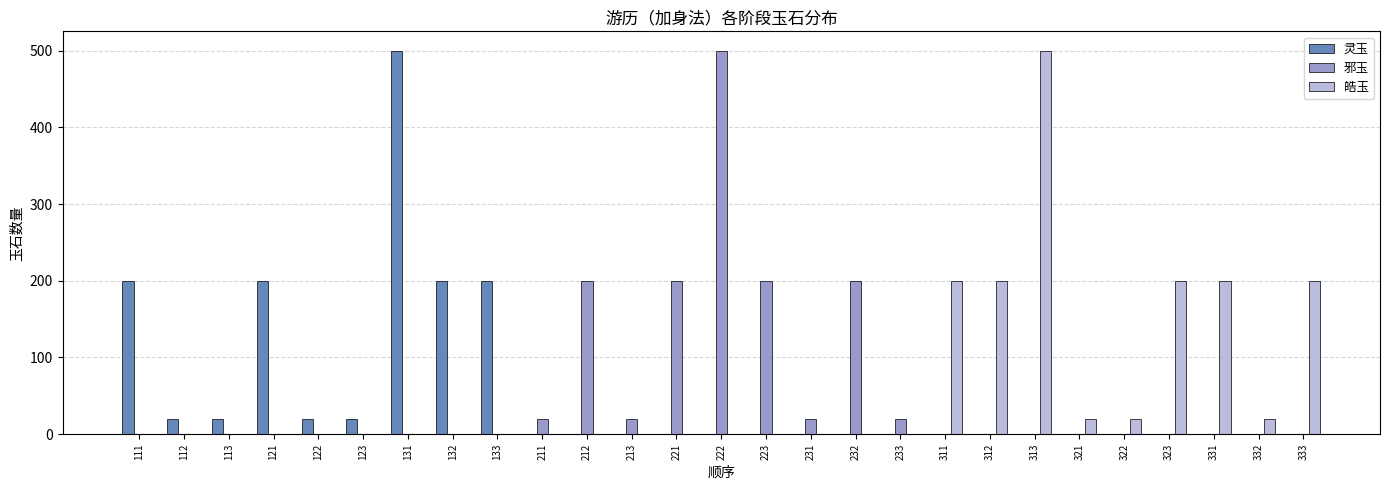

What is the sum of the 邪玉 values at 213 and 221?

220